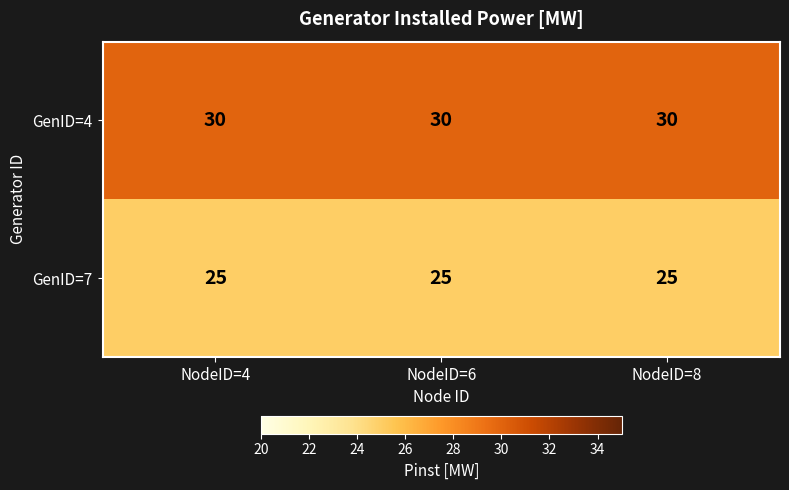

What is the total value across all series at NodeID=6?

55